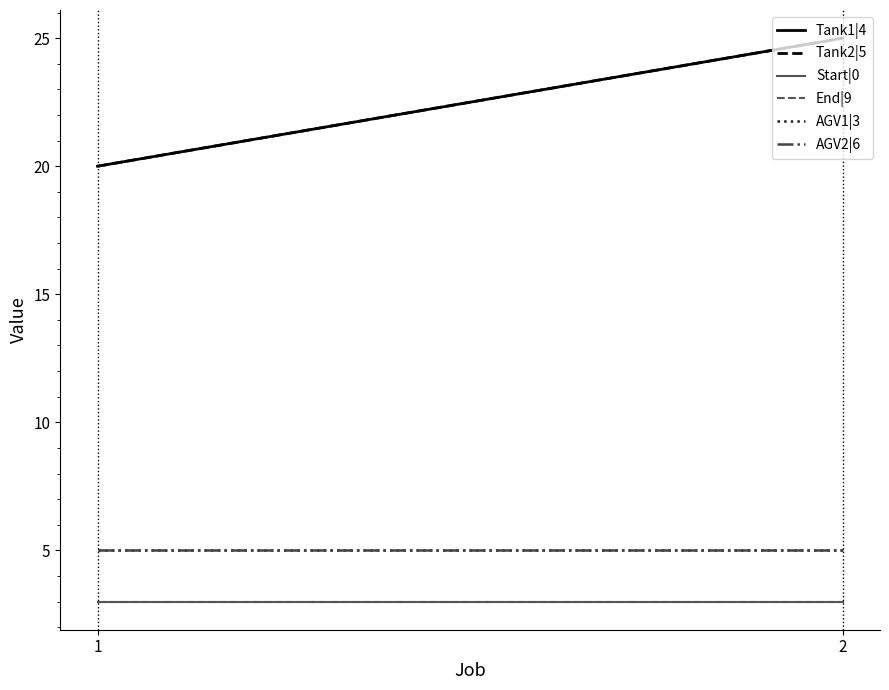

Does the chart display data point markers on the line(s)?

No